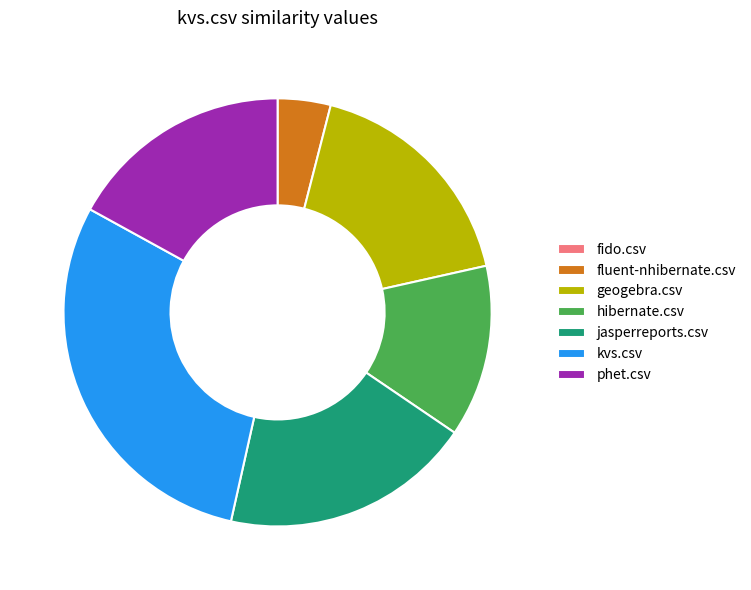

Which slice is the largest?

kvs.csv